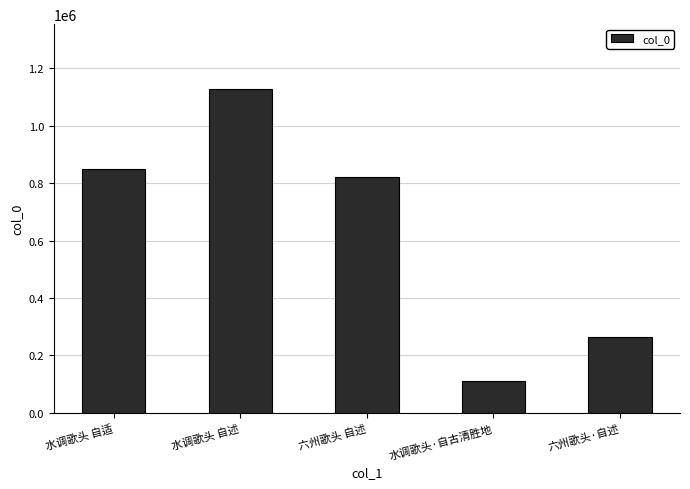

What is the value of the 4th bar from the left?

109899